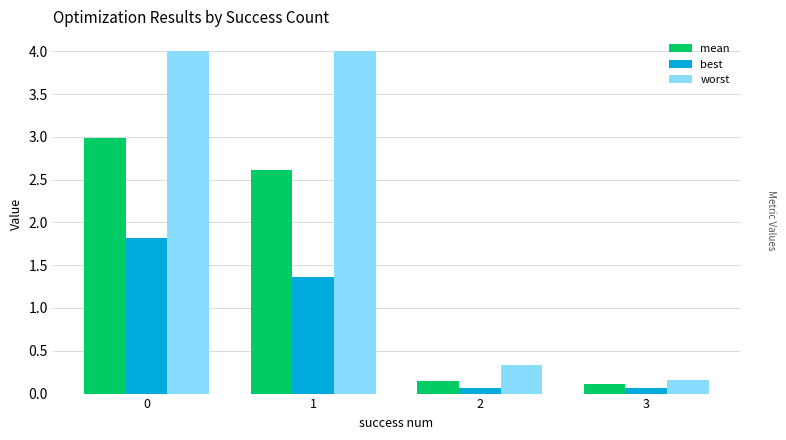

Which series has the largest range (max minus min)?

worst